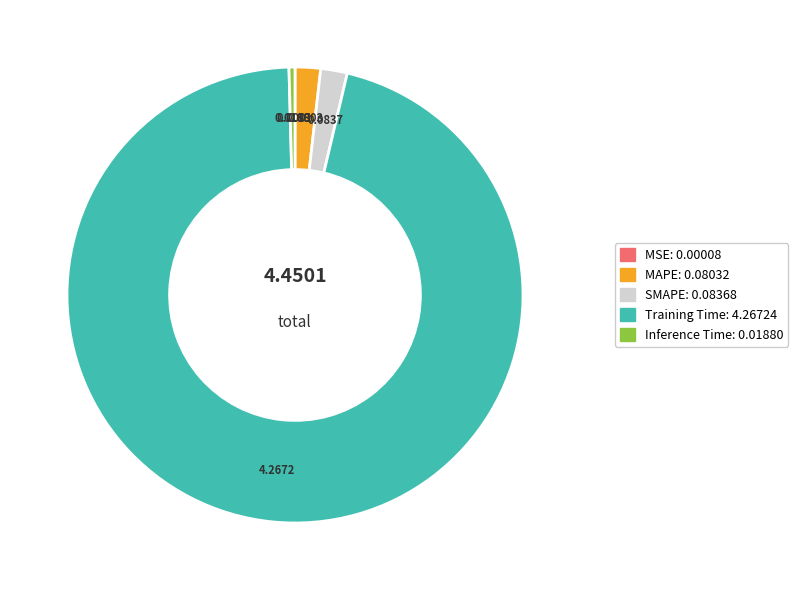

Is the sum of Inference Time and Training Time greater than half?

Yes